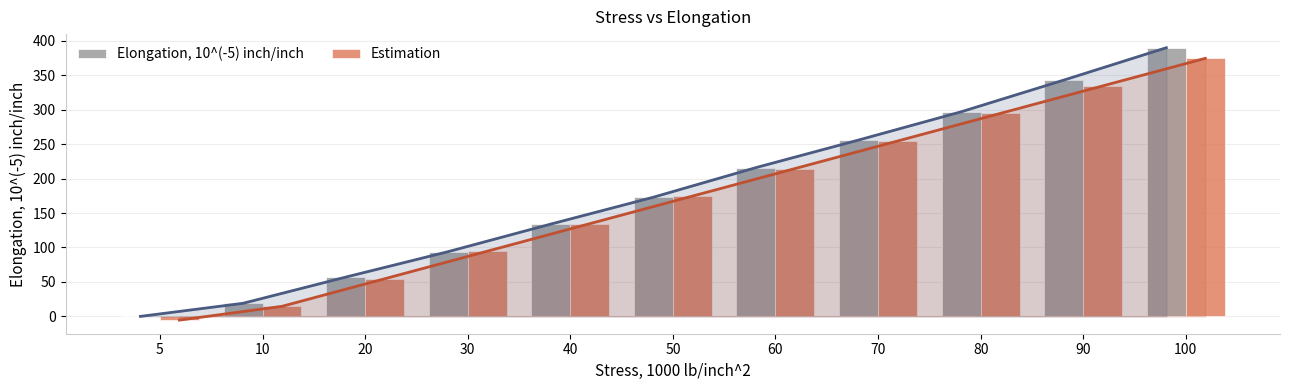

Rank the series at 40 from lowest to highest value.

Elongation, 10^(-5) inch/inch, Estimation